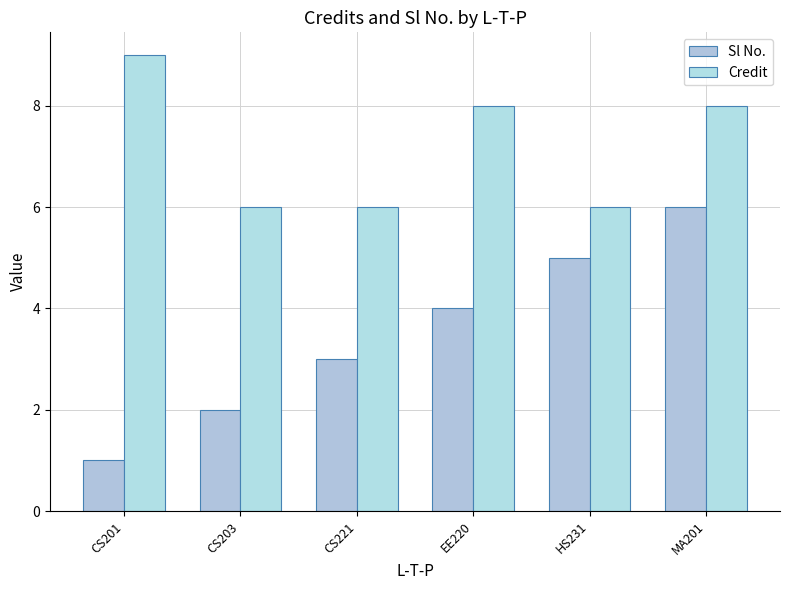

Is it true that Sl No. equals 1 at CS201?

True